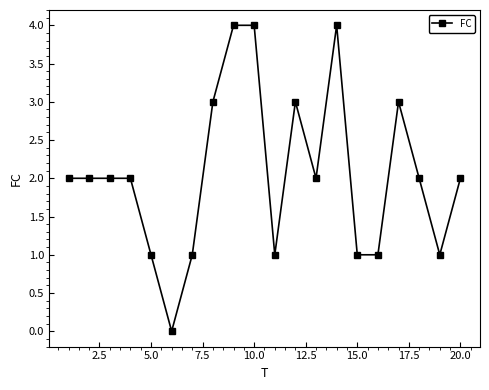

True or false: there are more than 0 points higher than both neighbors.

True